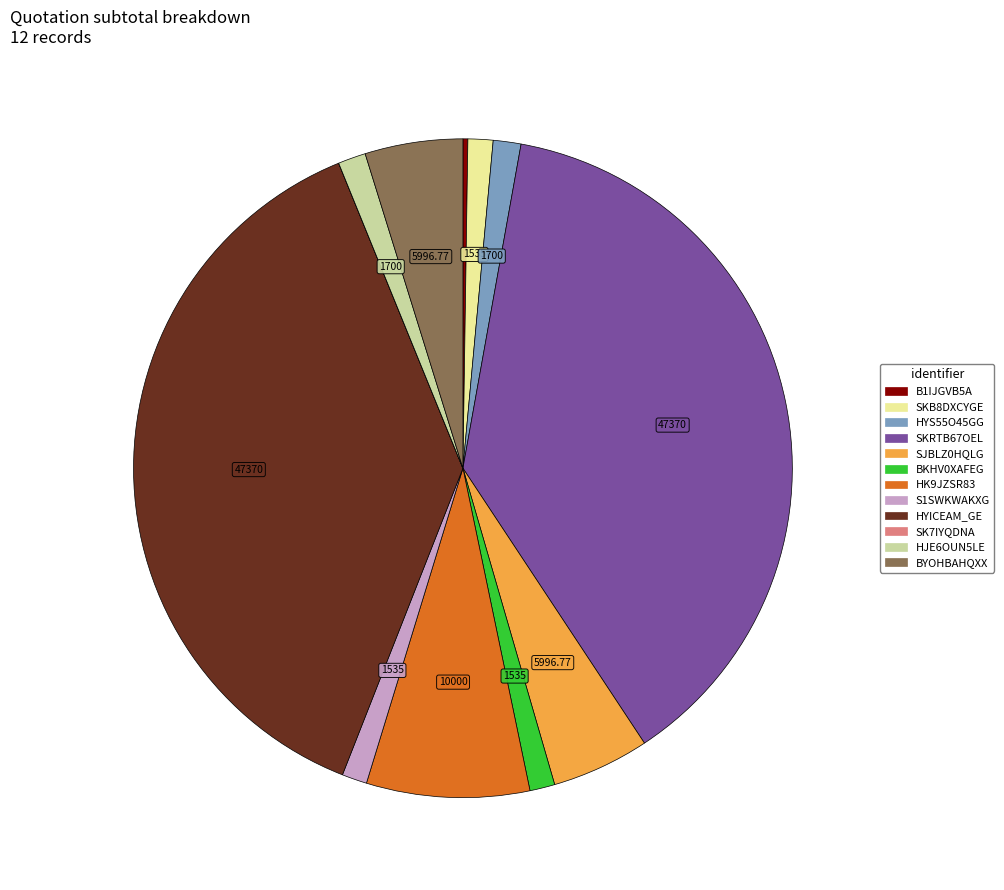

Does HYS55O45GG account for over 50% of the chart?

No